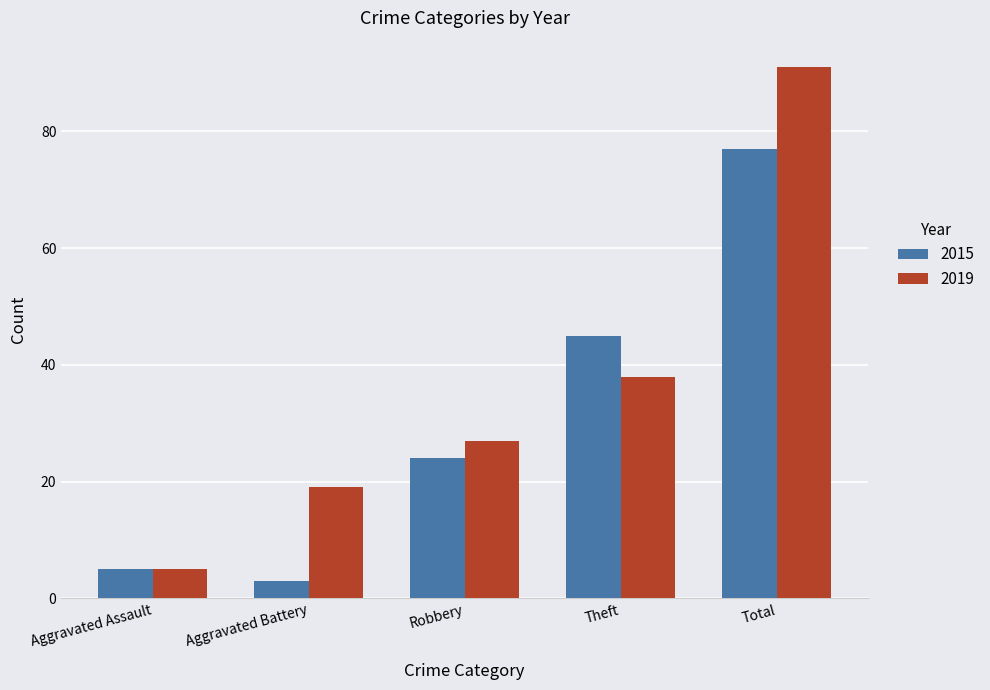

Rank the categories by 2019 value from highest to lowest.

Total, Theft, Robbery, Aggravated Battery, Aggravated Assault